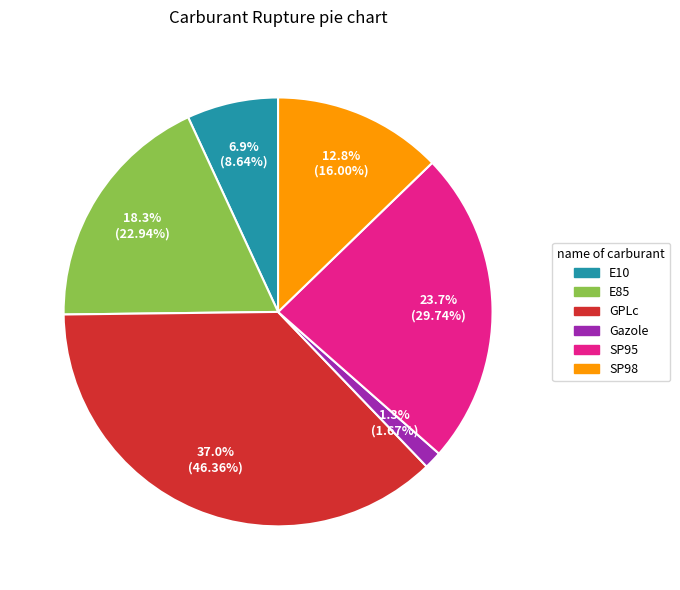

Is it true that SP95 is 24% of the pie?

True